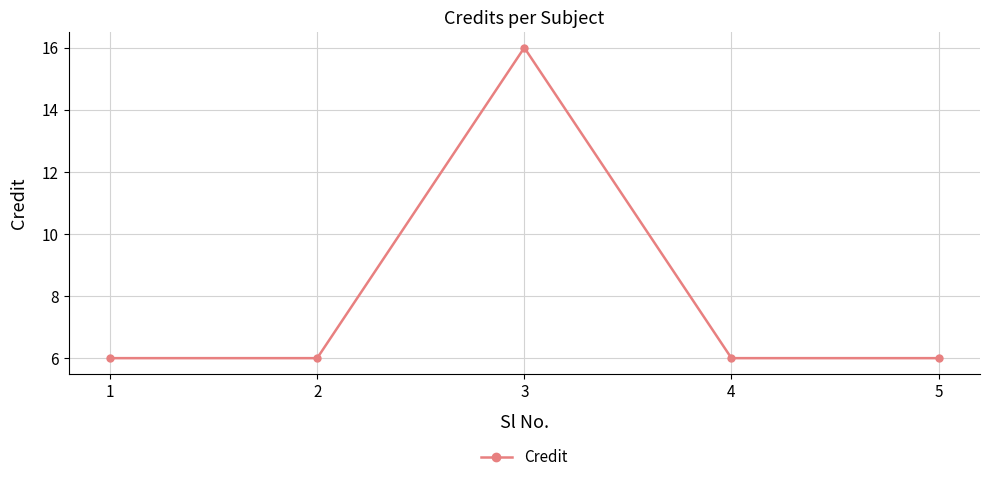

True or false: there are more than 1 points higher than both neighbors.

False